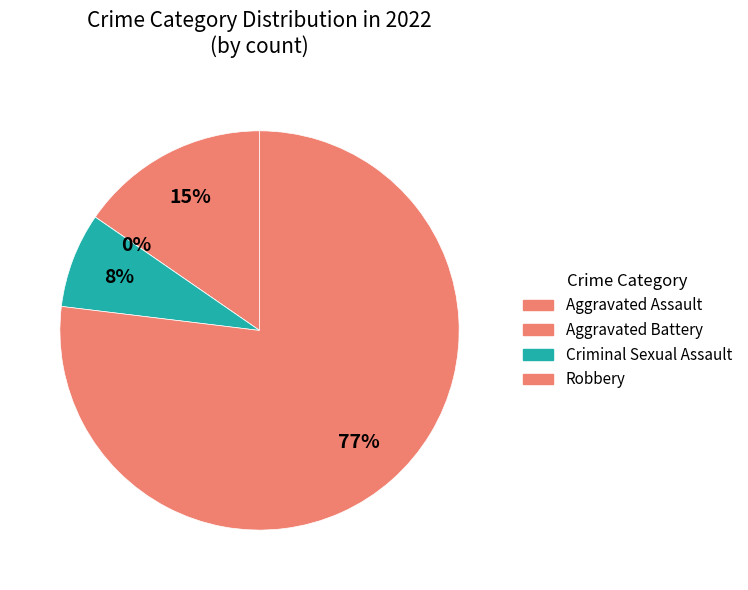

The Criminal Sexual Assault slice represents 8% of the pie. True or false?

True